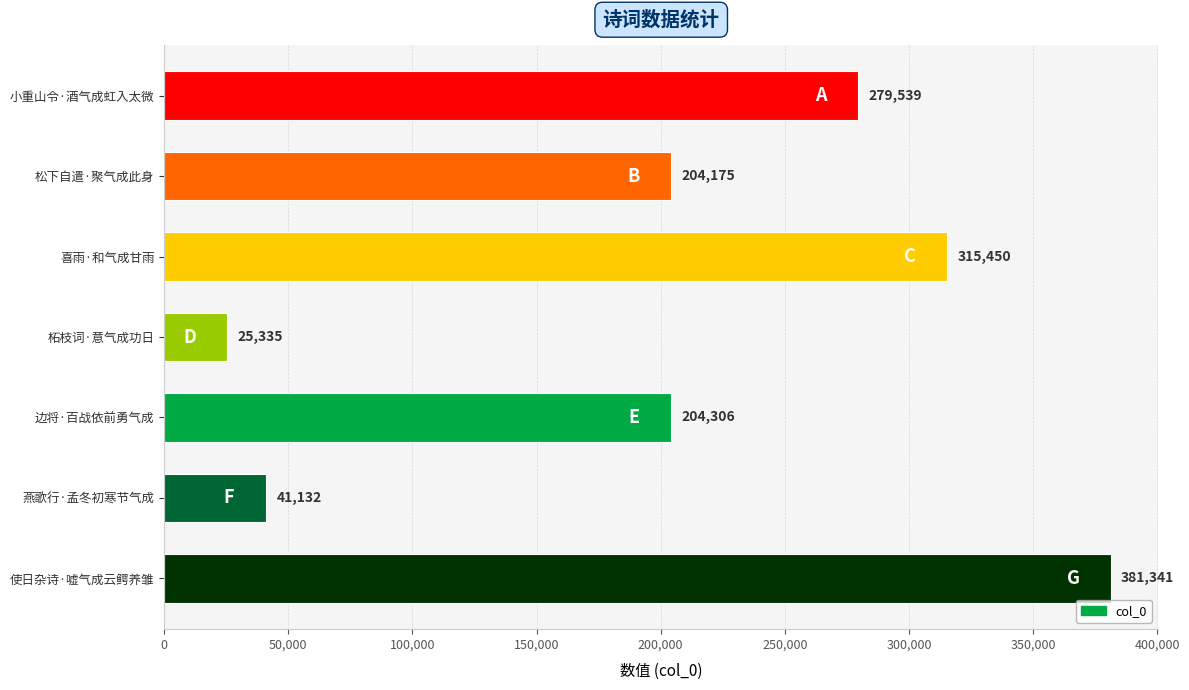

List the labels in order of value, smallest first.

柘枝词·意气成功日, 燕歌行·孟冬初寒节气成, 松下自遣·聚气成此身, 边将·百战依前勇气成, 小重山令·酒气成虹入太微, 喜雨·和气成甘雨, 使日杂诗·嘘气成云鳄养雏